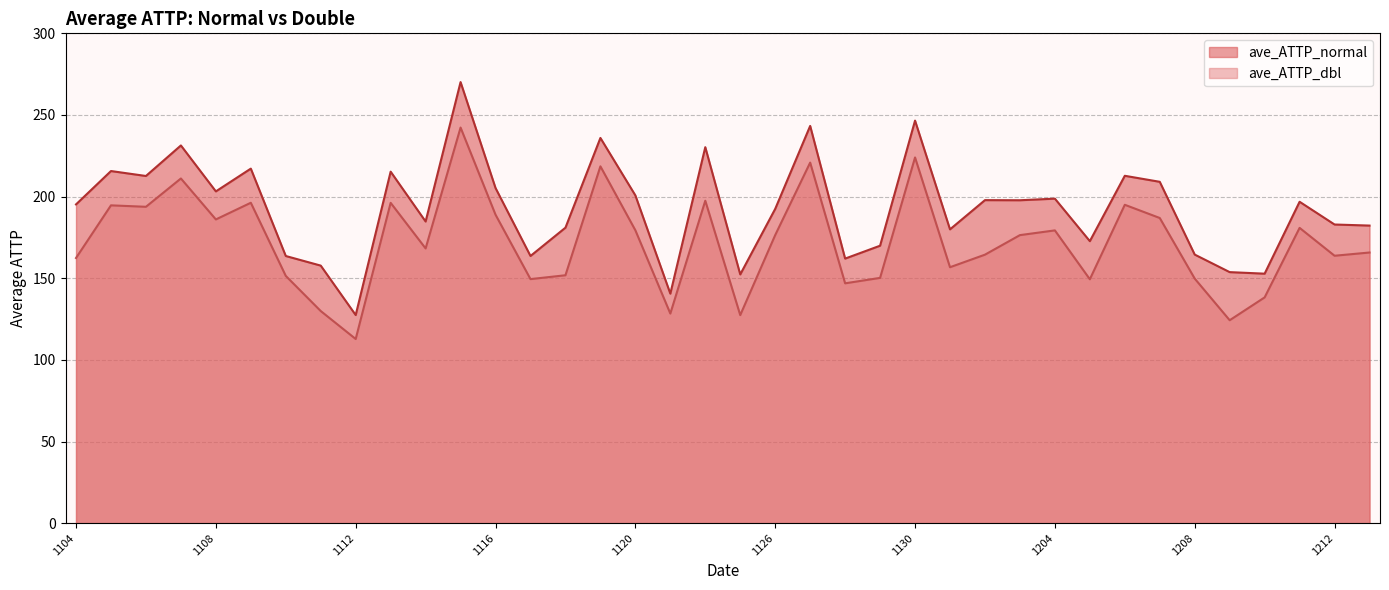

Where is ave_ATTP_normal nearest to the value 198?

20181202